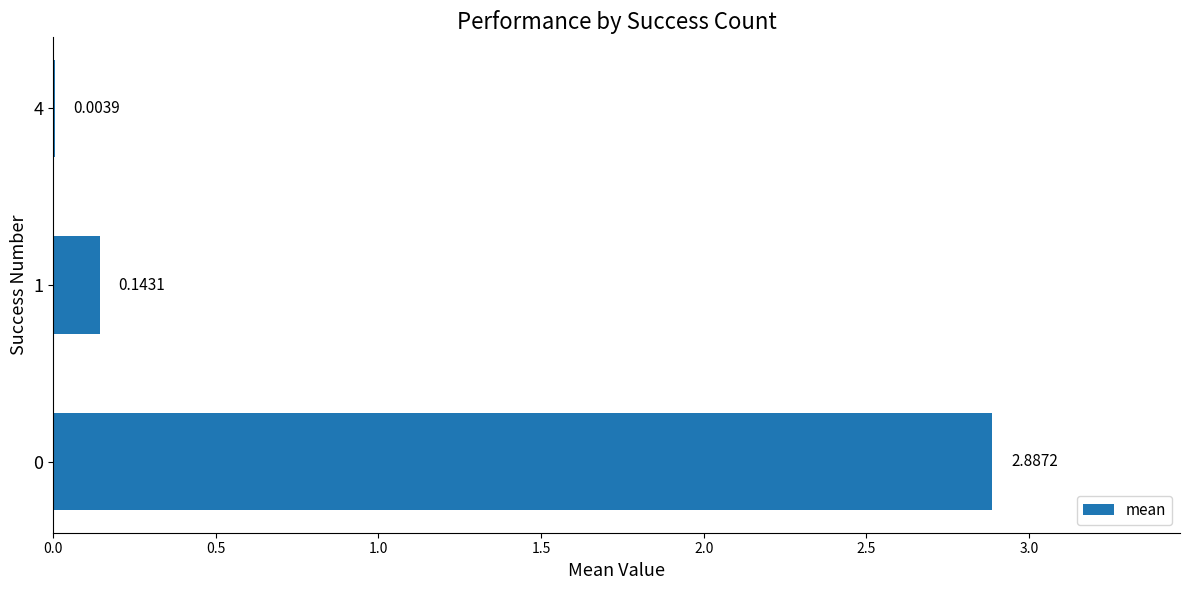

Are the bars horizontal?

Yes